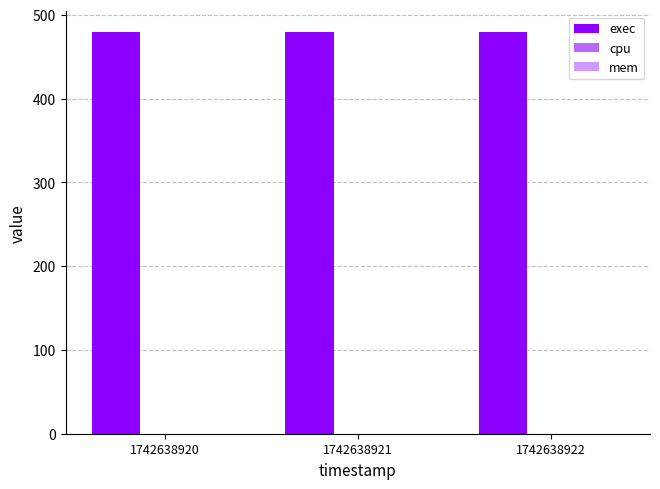

At which category is the sum across all series the highest?

1742638920